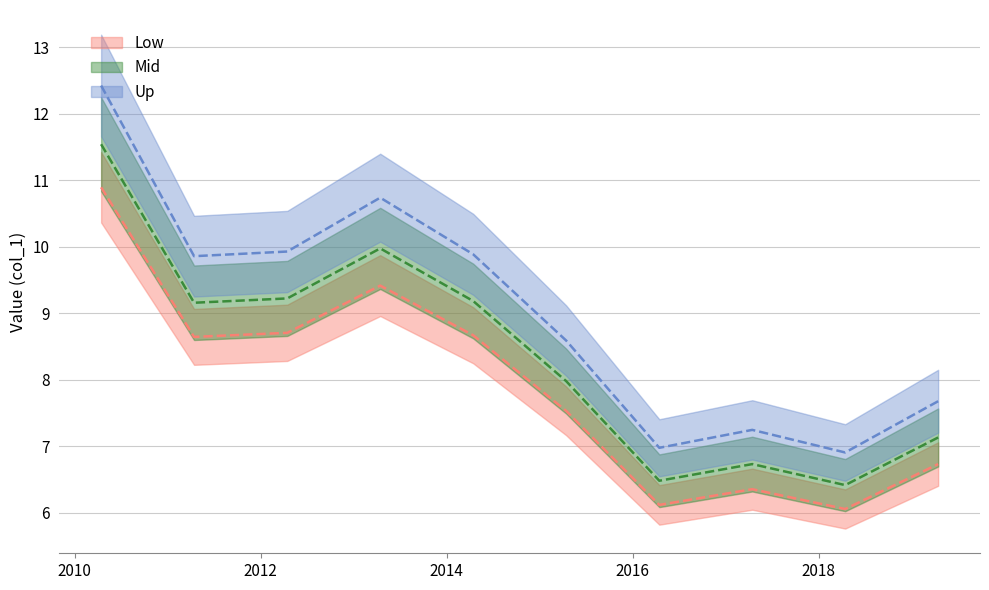

Reading right to left, transcribe all the data shown in this chart.

2019-04-15=6.7	2018-04-15=6.1	2017-04-15=6.4	2016-04-15=6.1	2015-04-15=7.5	2014-04-15=8.7	2013-04-15=9.4	2012-04-15=8.7	2011-04-15=8.6	2010-04-15=10.9